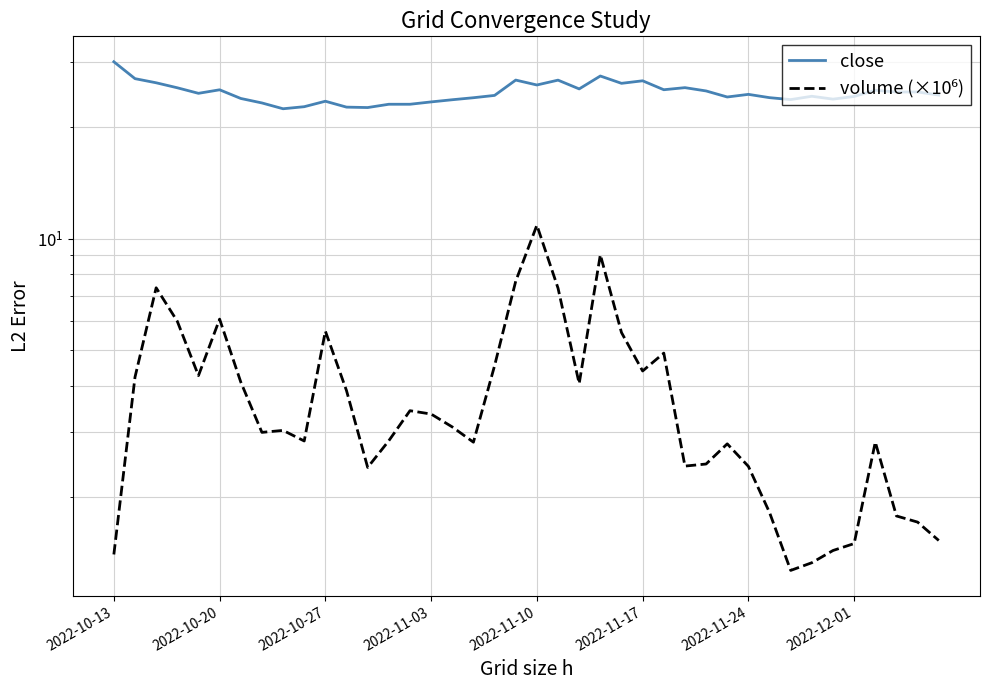

Rank the series at 22 from highest to lowest value.

close, volume (×10⁶)